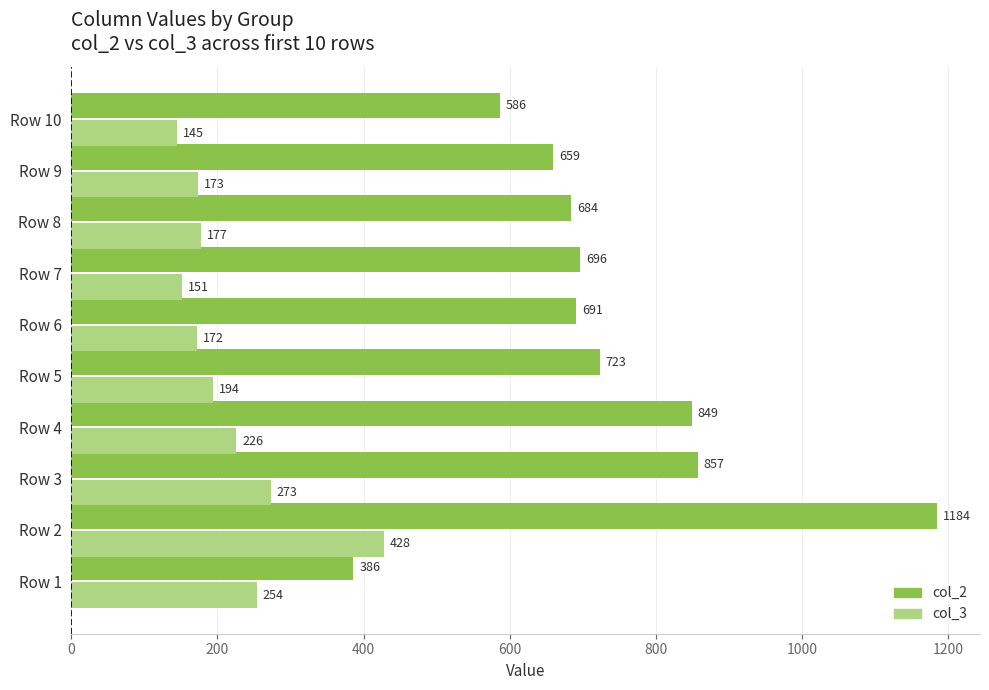

At which category is the sum across all series the highest?

Row 2